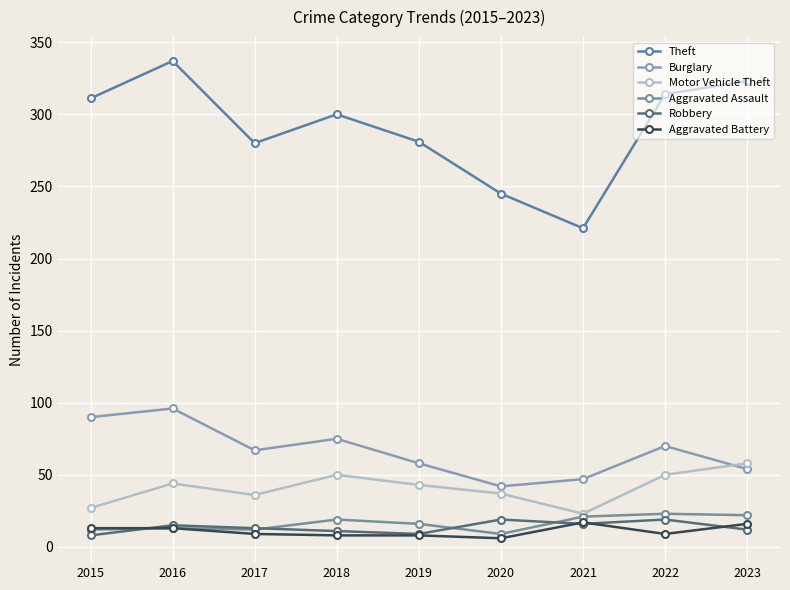

True or false: Aggravated Battery and Aggravated Assault intersect in this chart.

False